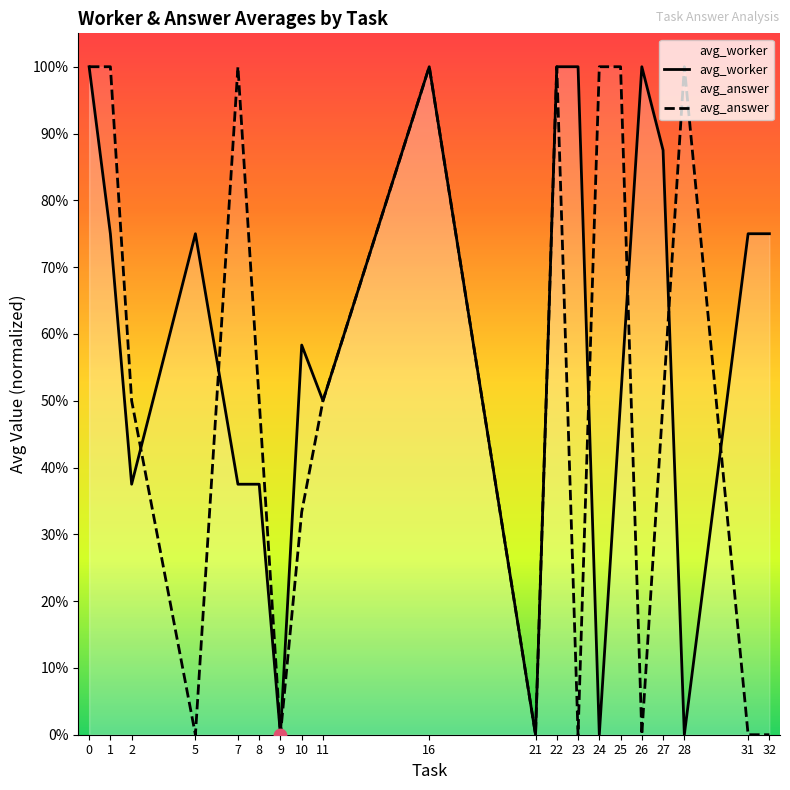

Which series reaches the maximum Y coordinate?

avg_worker